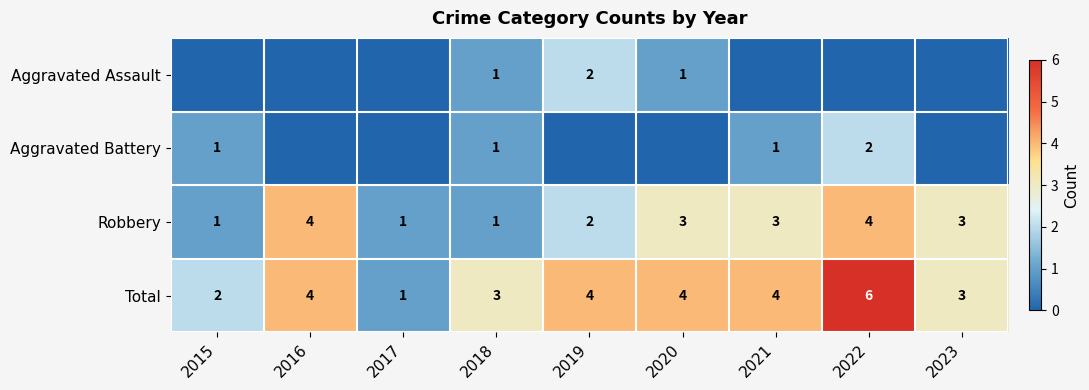

The Total series shows 4 at 2021. True or false?

True